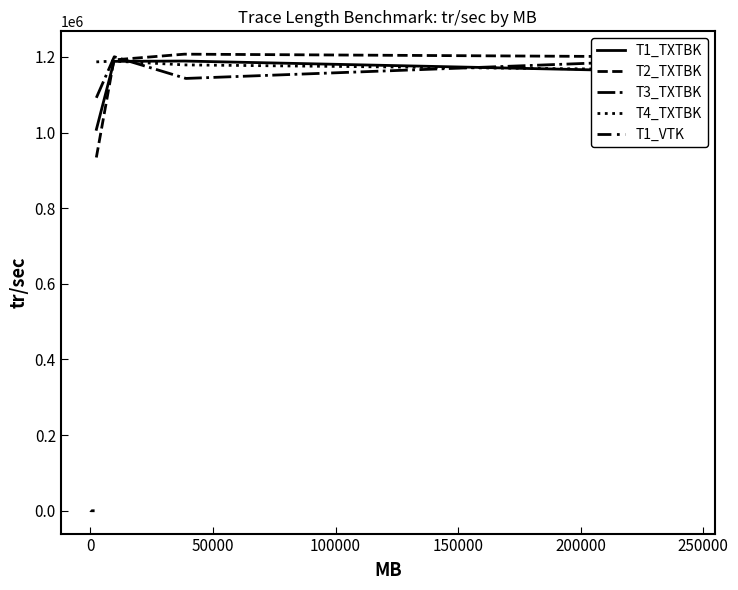

True or false: T4_TXTBK and T1_VTK cross at least once.

False